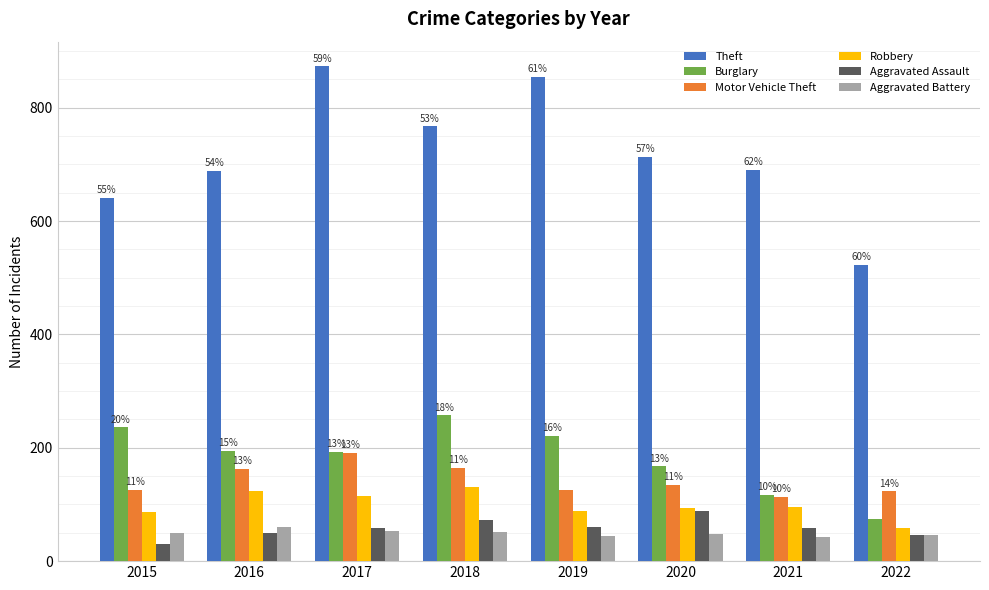

At how many categories does at least one series exceed 572?

7